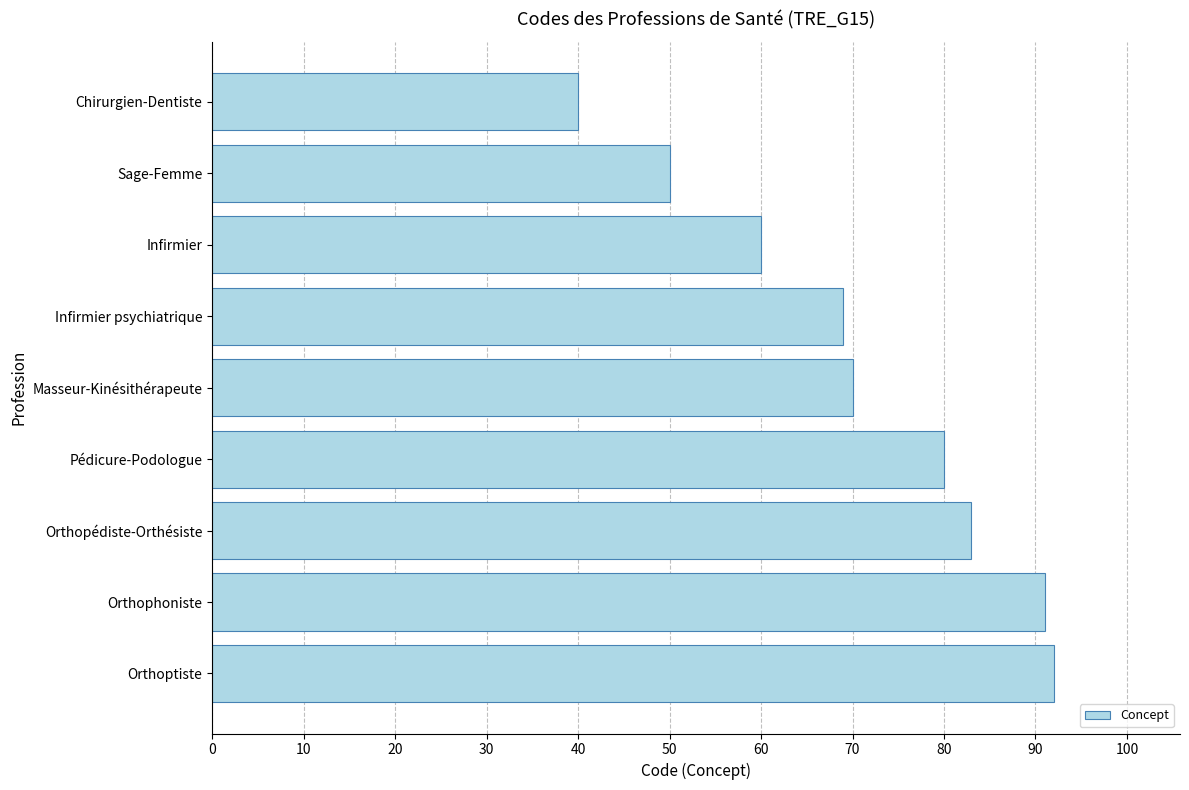

The chart shows a value of 50 at Sage-Femme. True or false?

True